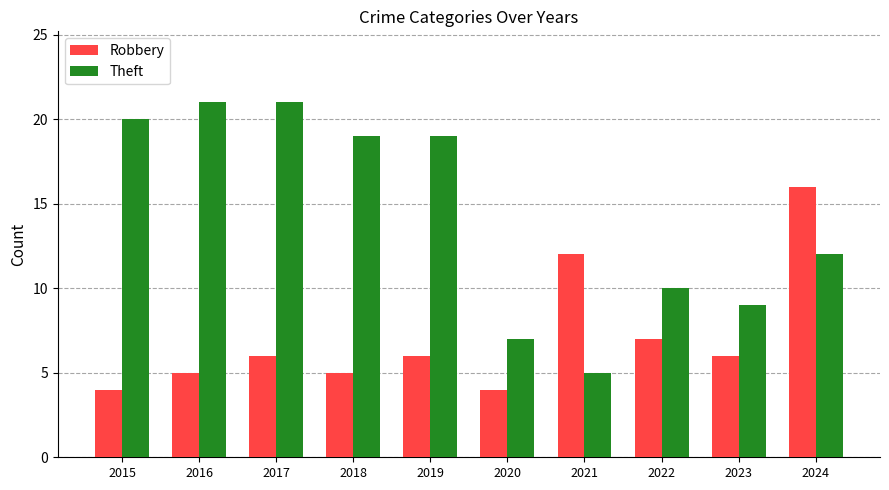

What is the value of the Robbery bar at the 2nd from the left?

5